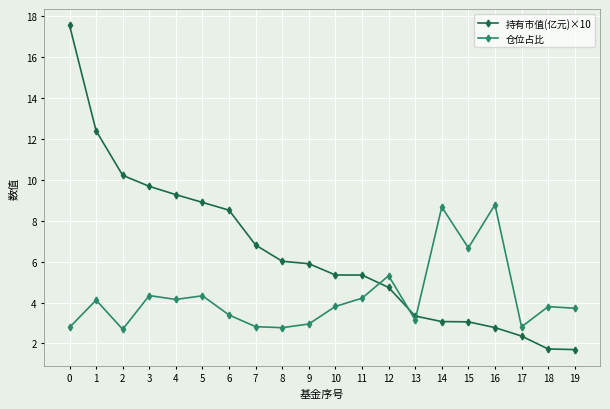

Which series has the widest spread of values?

持有市值(亿元)×10